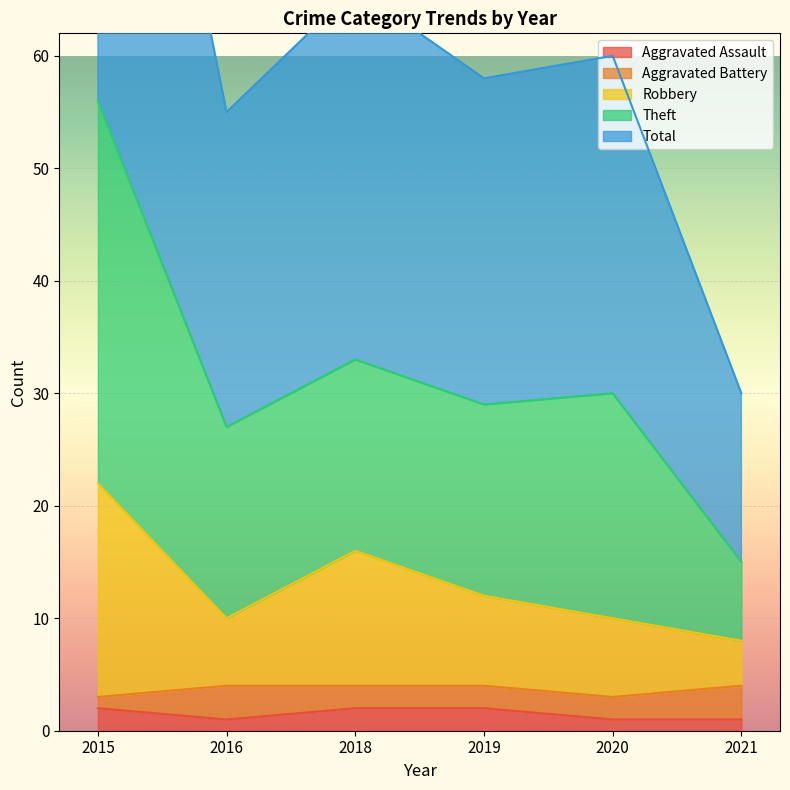

What is the difference between the second highest and second lowest values in the Robbery series?

6